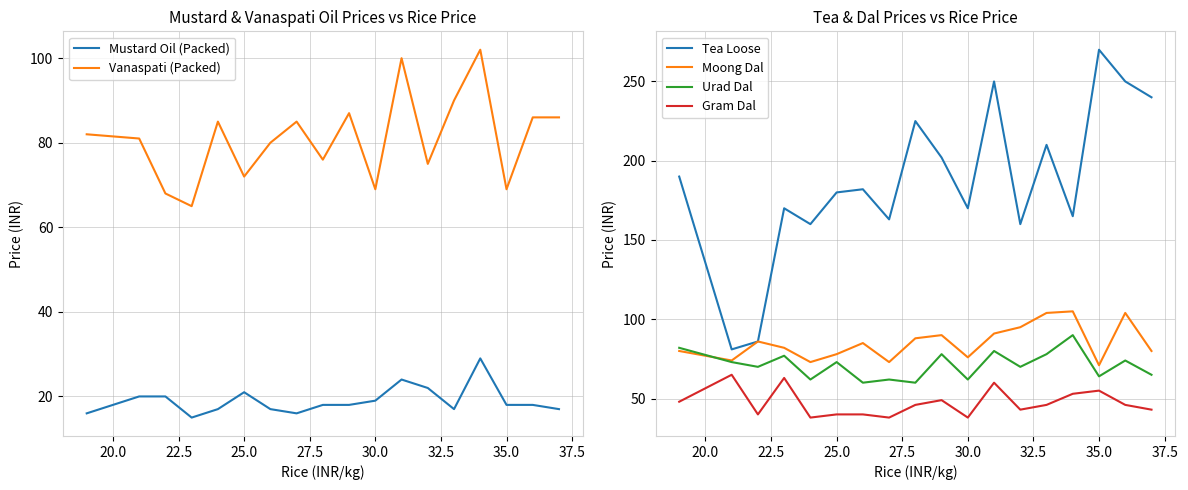

How many series are shown in this chart?

6